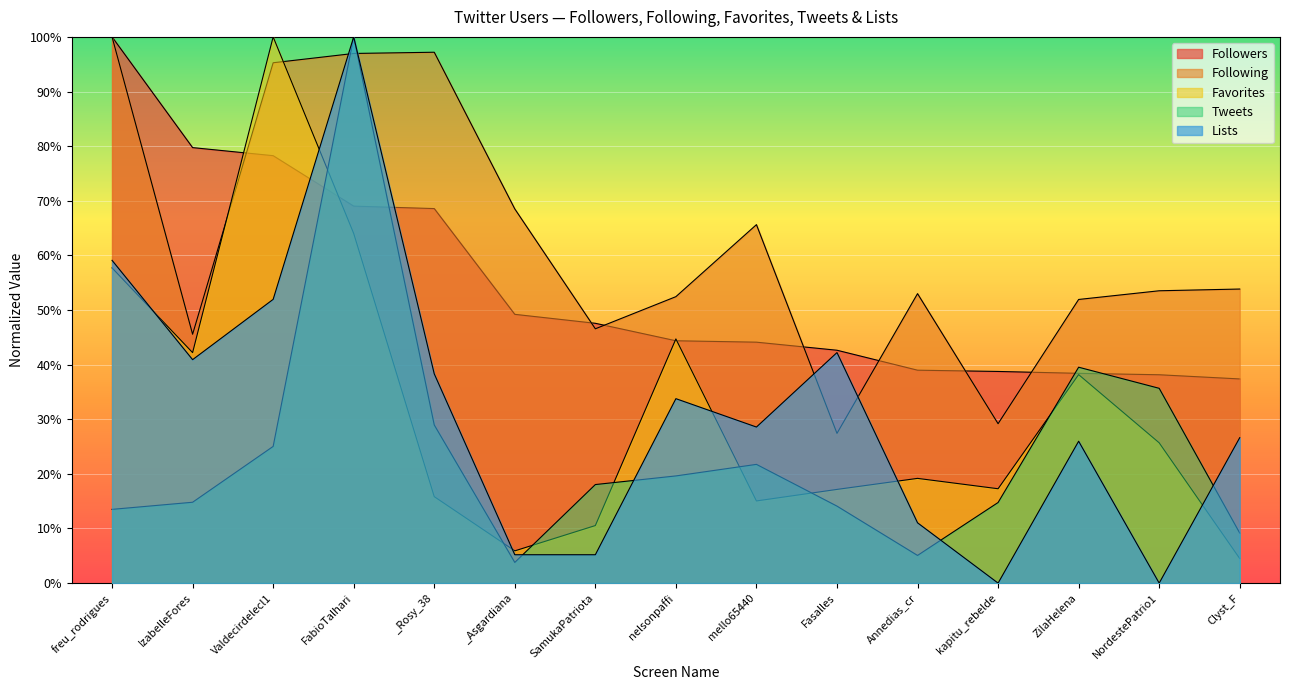

True or false: Tweets has a value of 0.1 at _Asgardiana.

False